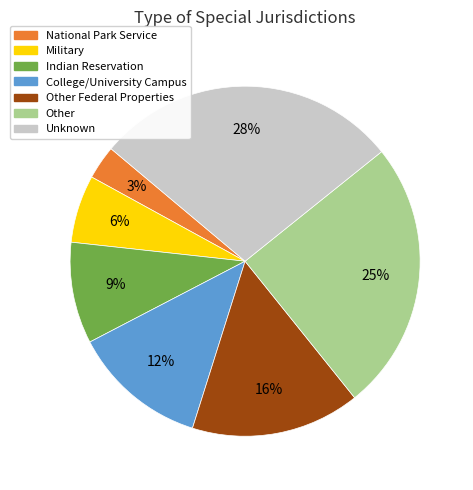

Does any single category account for the majority?

No